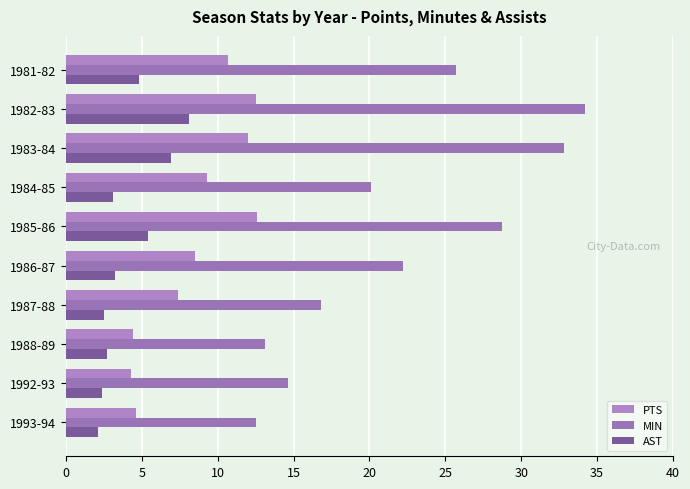

List the series in order of their overall mean, lowest first.

AST, PTS, MIN